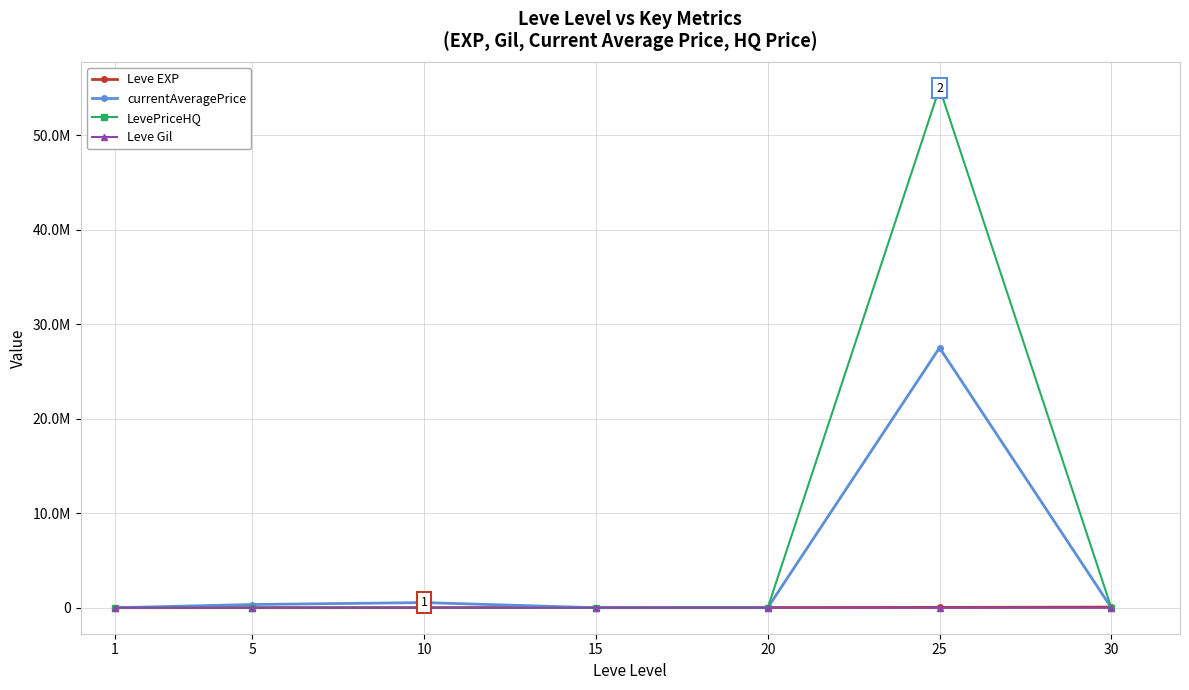

What is the average value of the Leve Gil series?

330